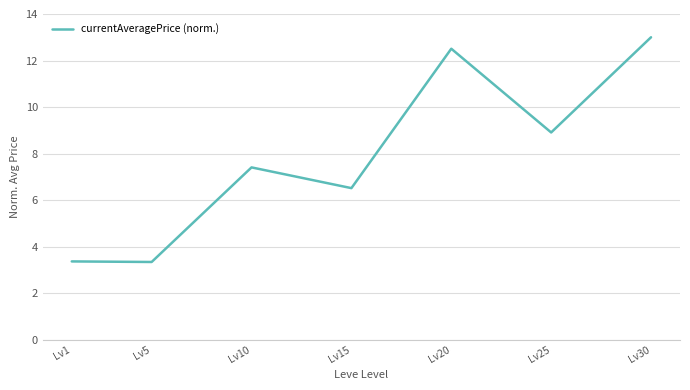

What is the approximate value at Lv20?

12.5